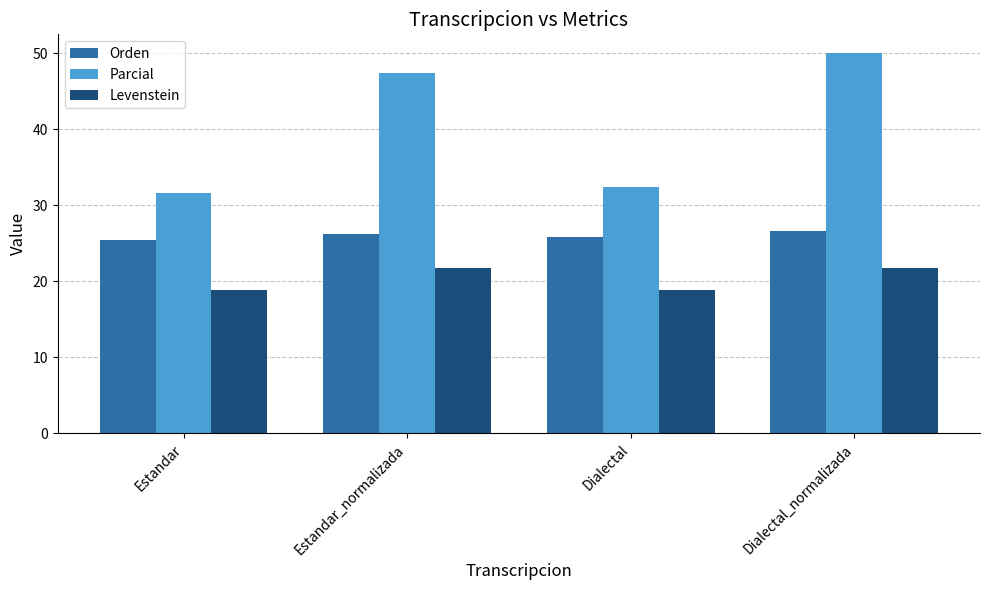

What is the label of the 4th bar from the right?

Estandar